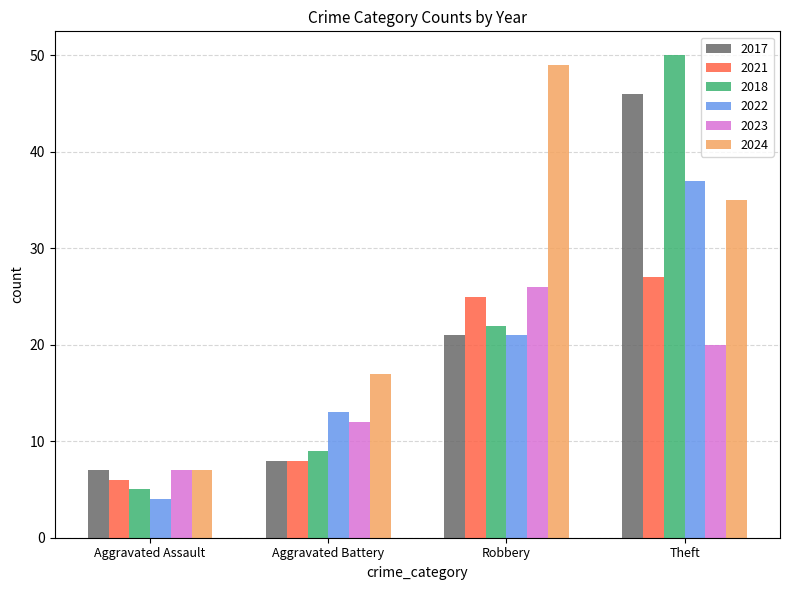

List the series in order of their peak value, highest first.

2018, 2024, 2017, 2022, 2021, 2023